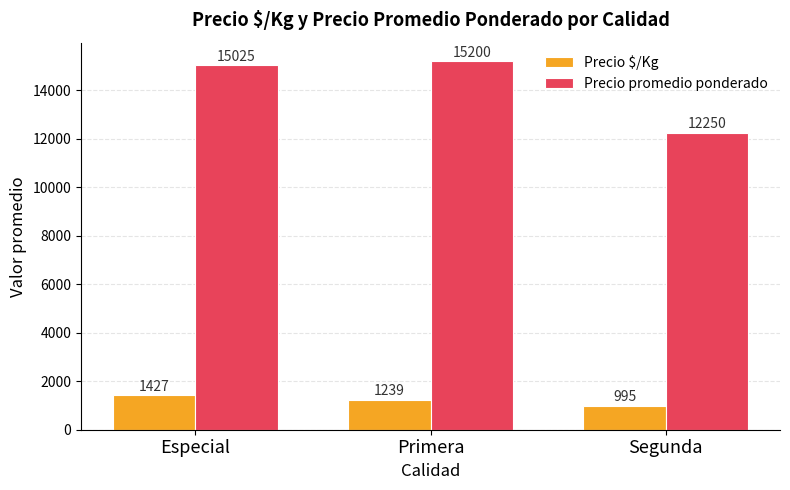

Which category has the lowest value in the Precio promedio ponderado series?

Segunda